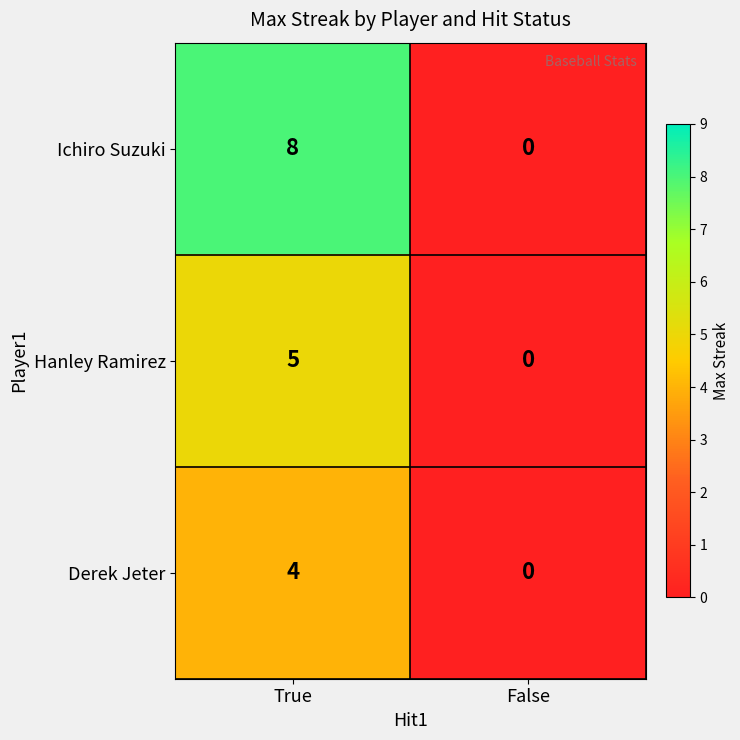

What is the difference between the maximum and minimum values in the Derek Jeter series?

4